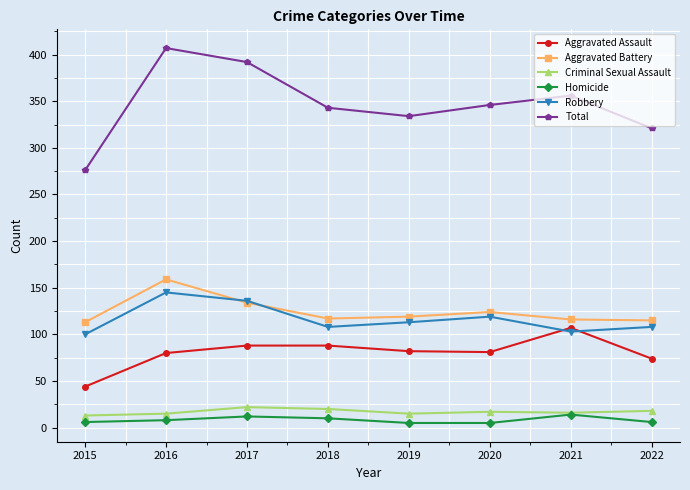

Which series has the largest range (max minus min)?

Total